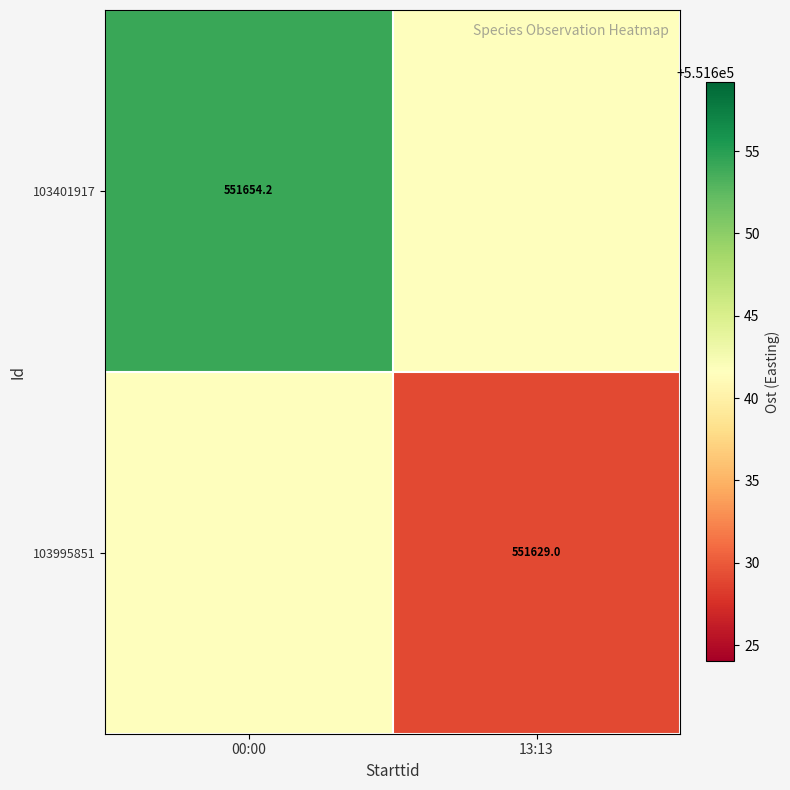

The 103995851 series shows 811818.5 at 13:13. True or false?

False